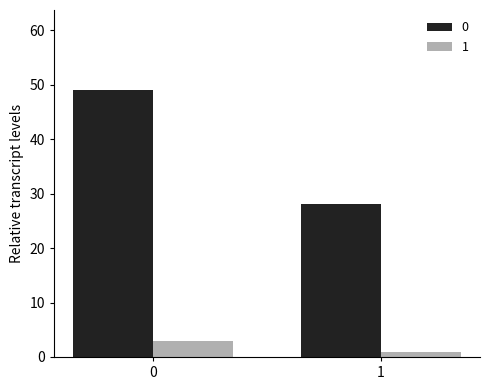

What is the average value of the 1 series?

2